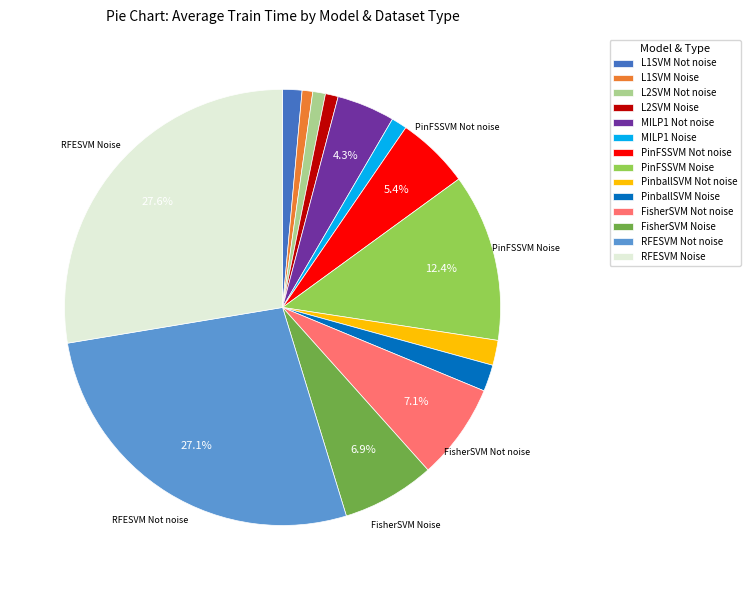

True or false: PinFSSVM Not noise accounts for 5% of the total.

True